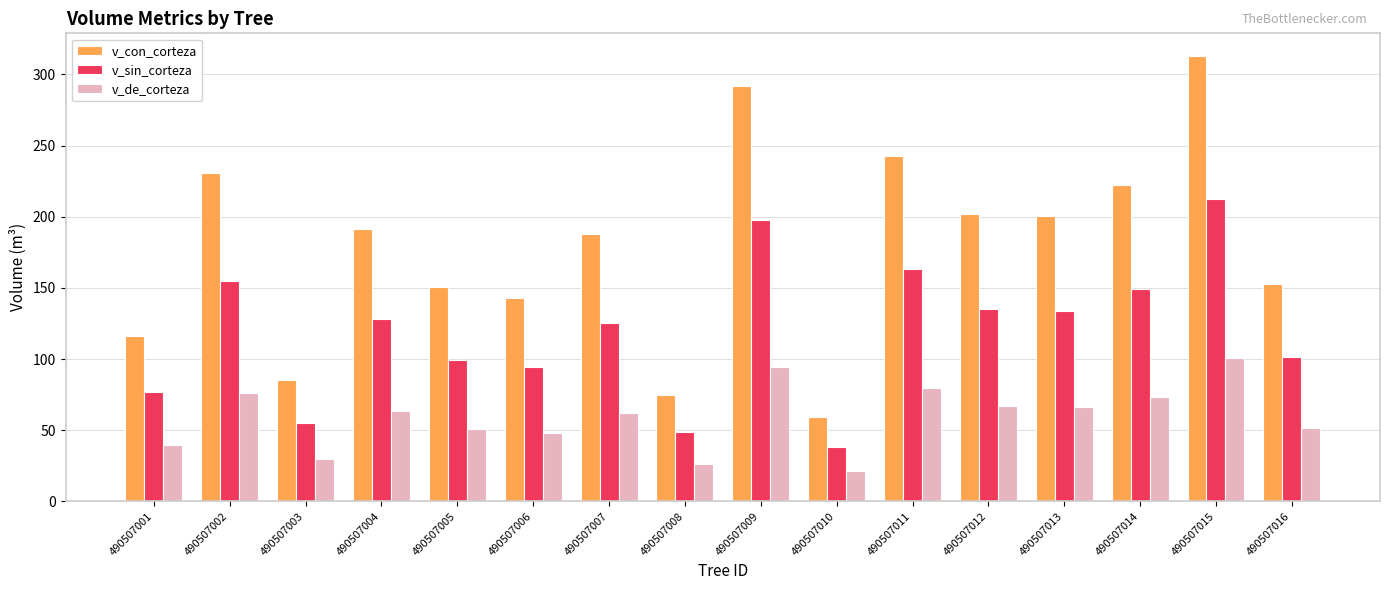

Which series has the widest spread of values?

v_con_corteza